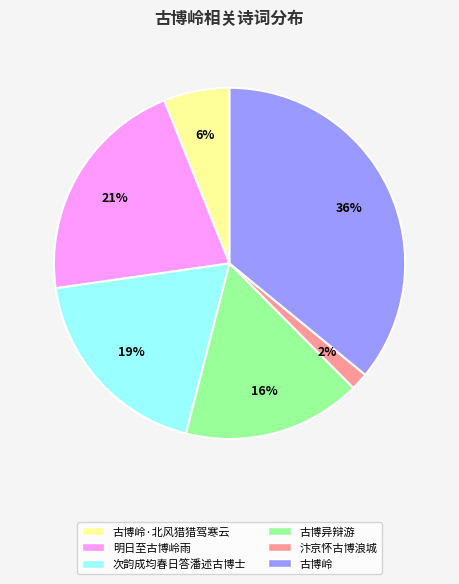

To the nearest percent, what is the average slice percentage?

17%